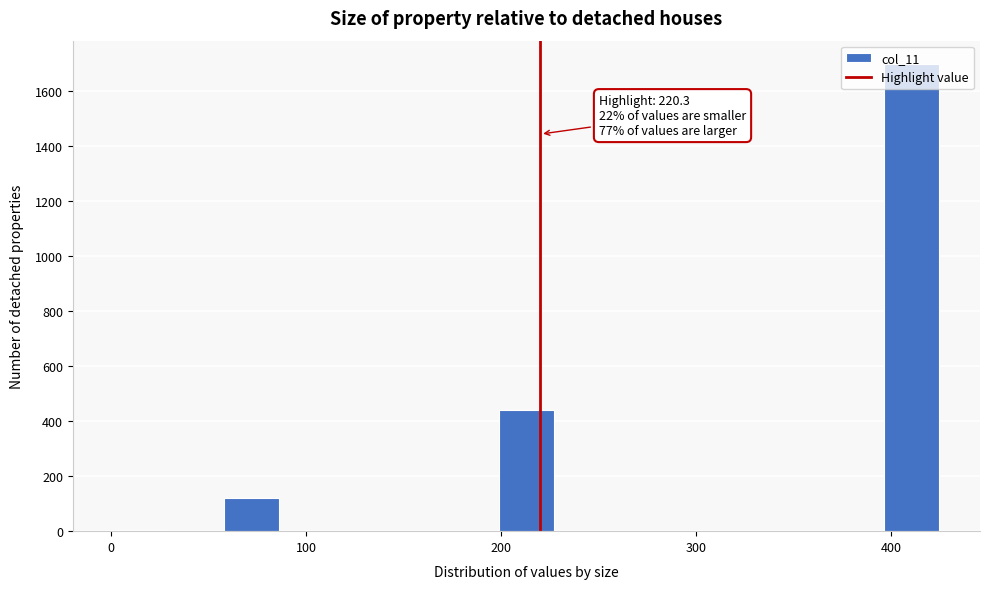

Read against the x-axis, roughly where is the centre of the tallest bar?

410